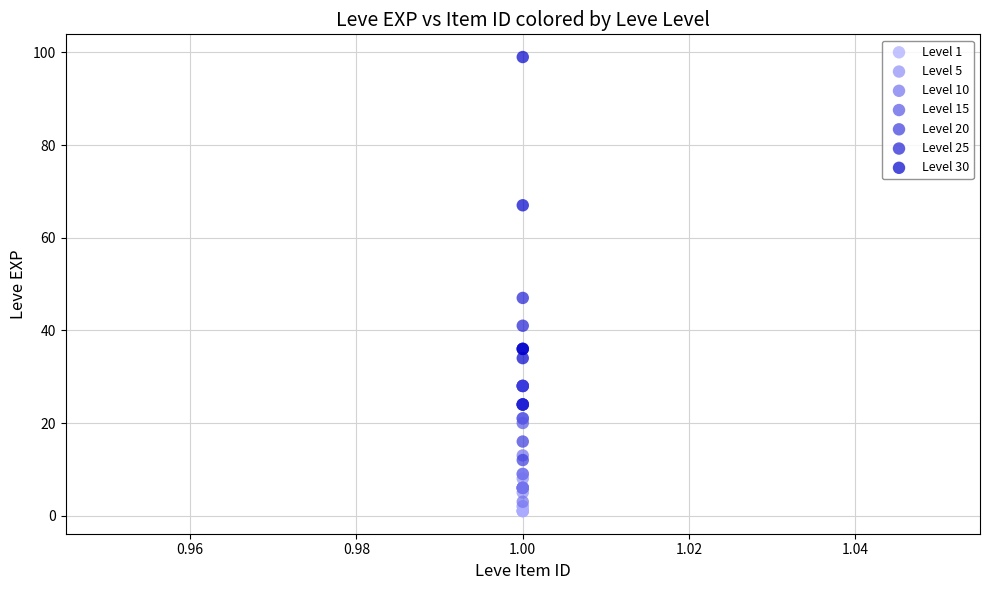

Which series has the largest Y range (max minus min)?

Level 30